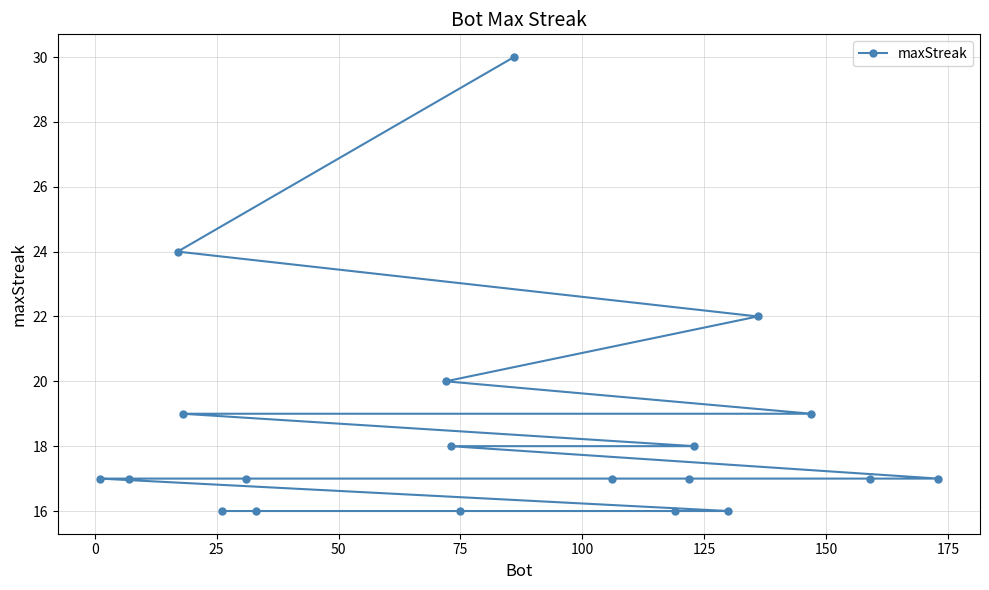

What is the value of the 4th point from the left?

19